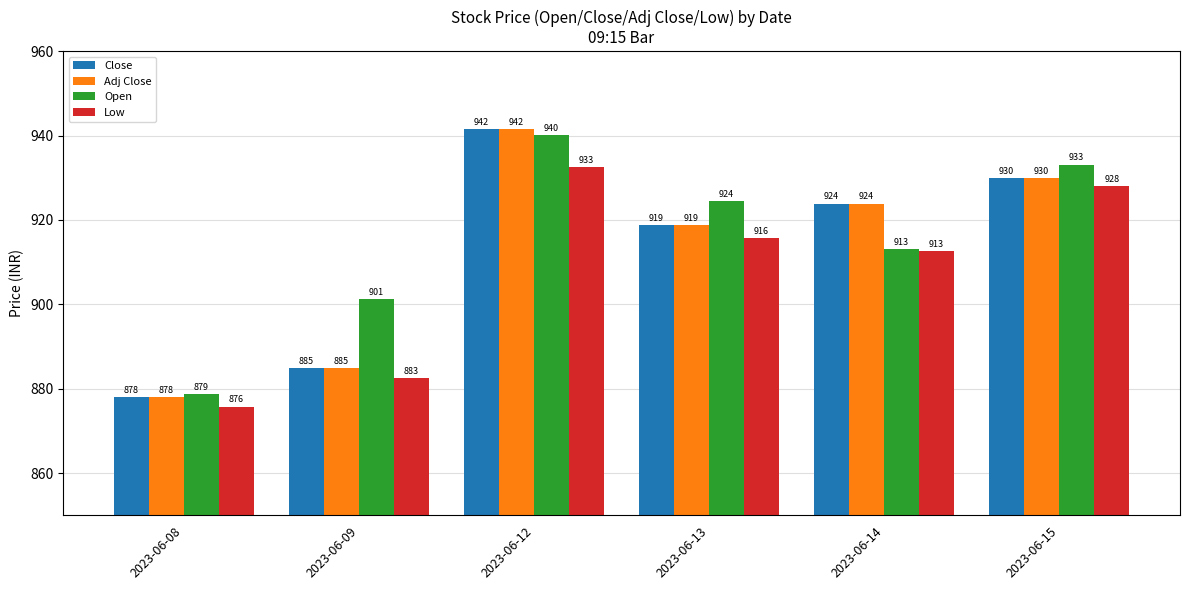

Which series has the largest total across all categories?

Open